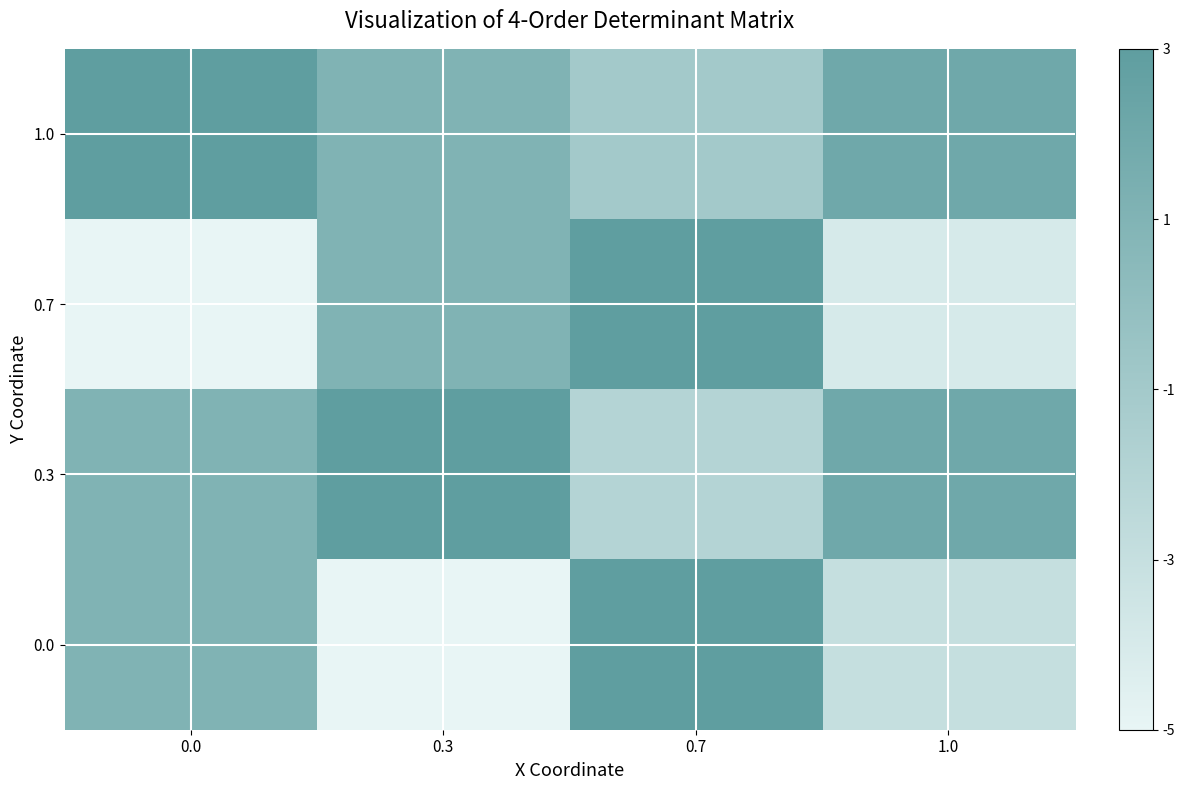

At which category is the sum across all series the highest?

0.7